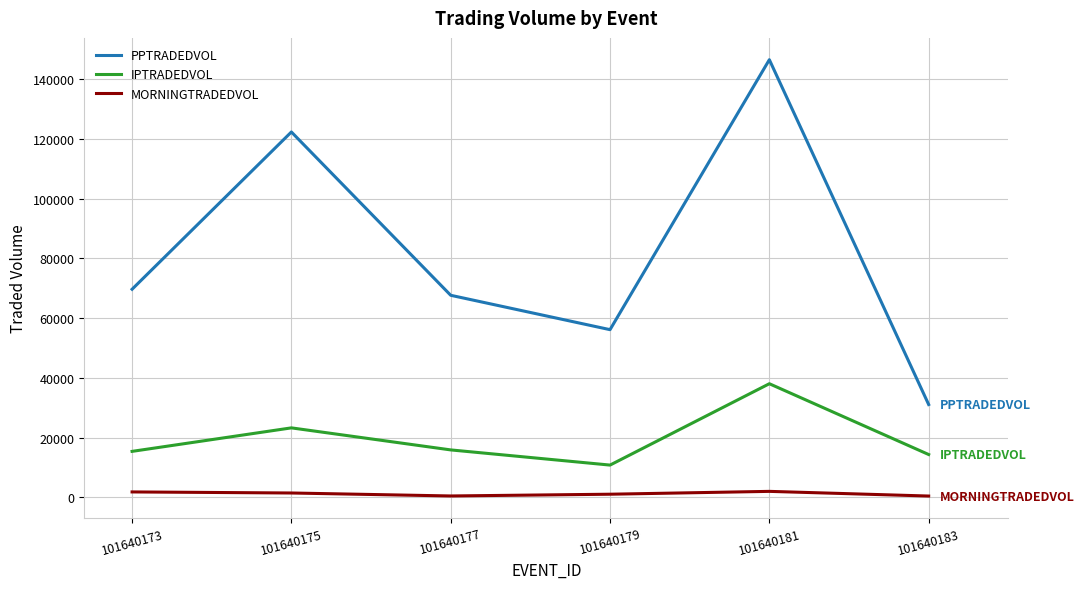

Where is PPTRADEDVOL nearest to the value 88814?

101640173